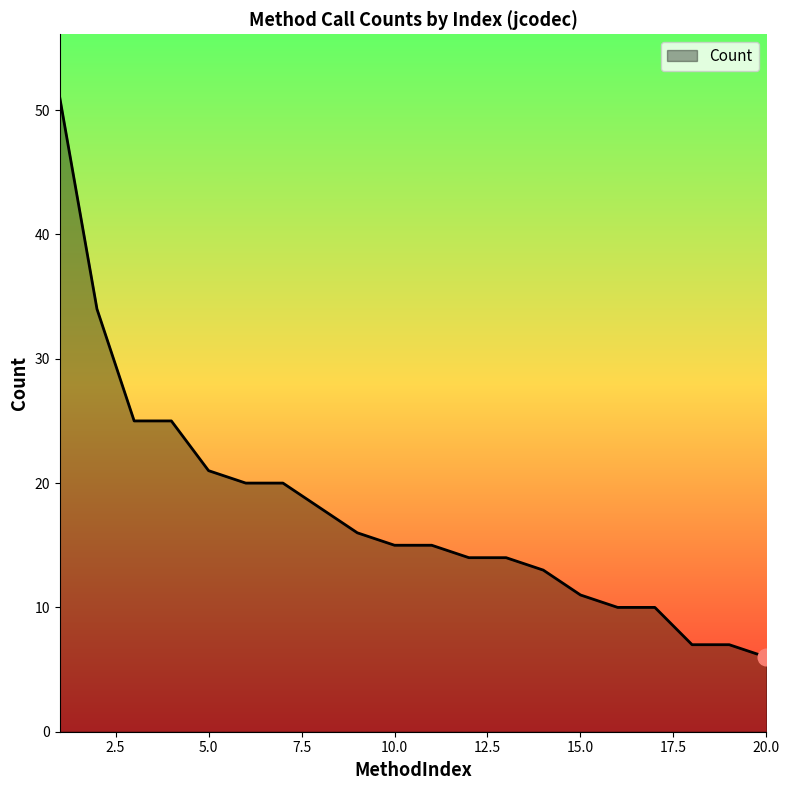

What is the minimum value shown in the chart?

6